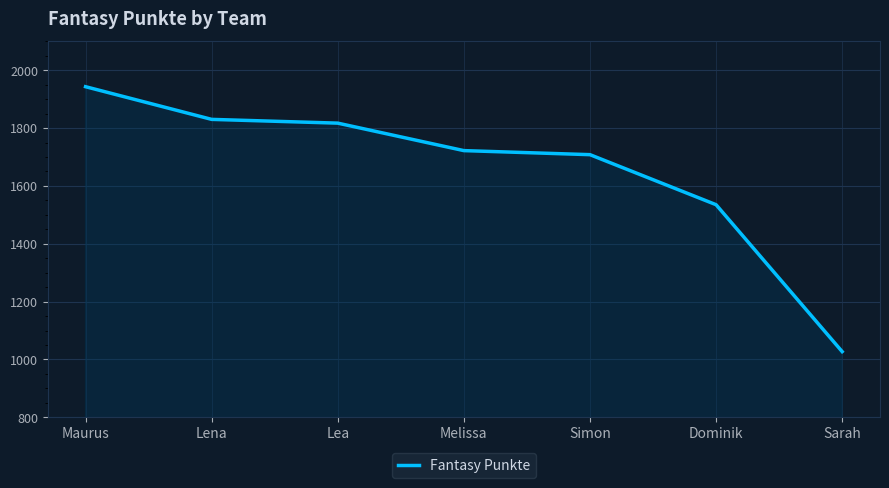

What is the smallest value displayed?

1027